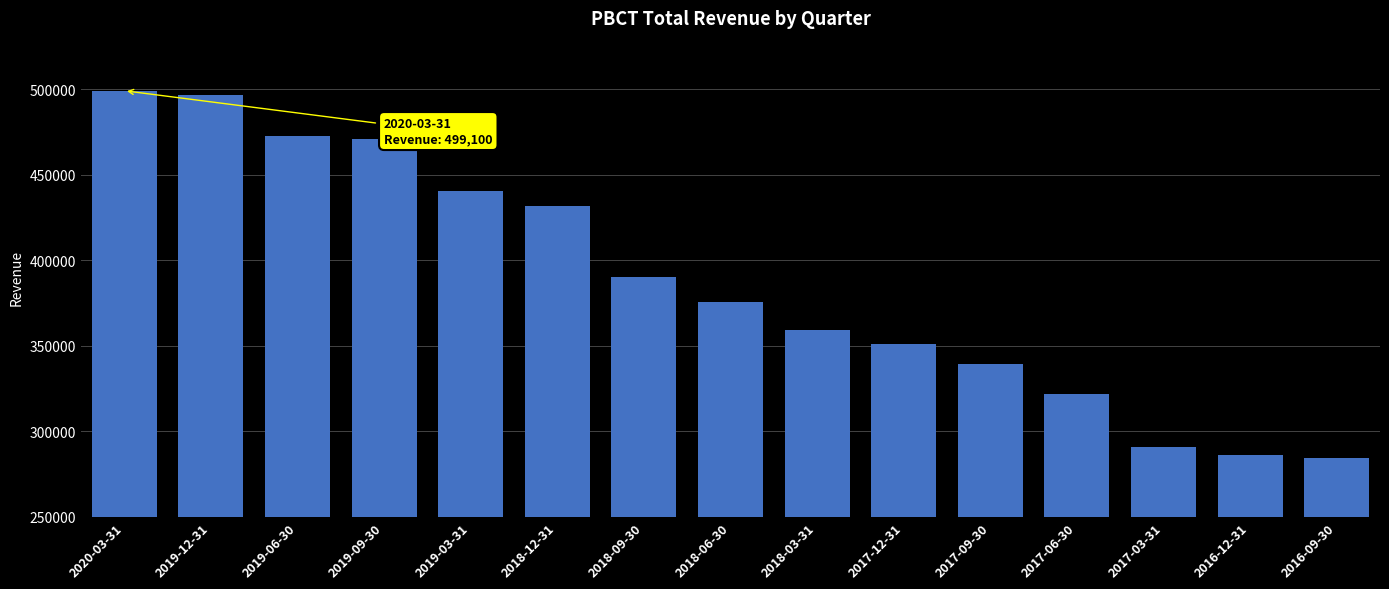

Which has a higher value, 2019-09-30 or 2016-12-31?

2019-09-30